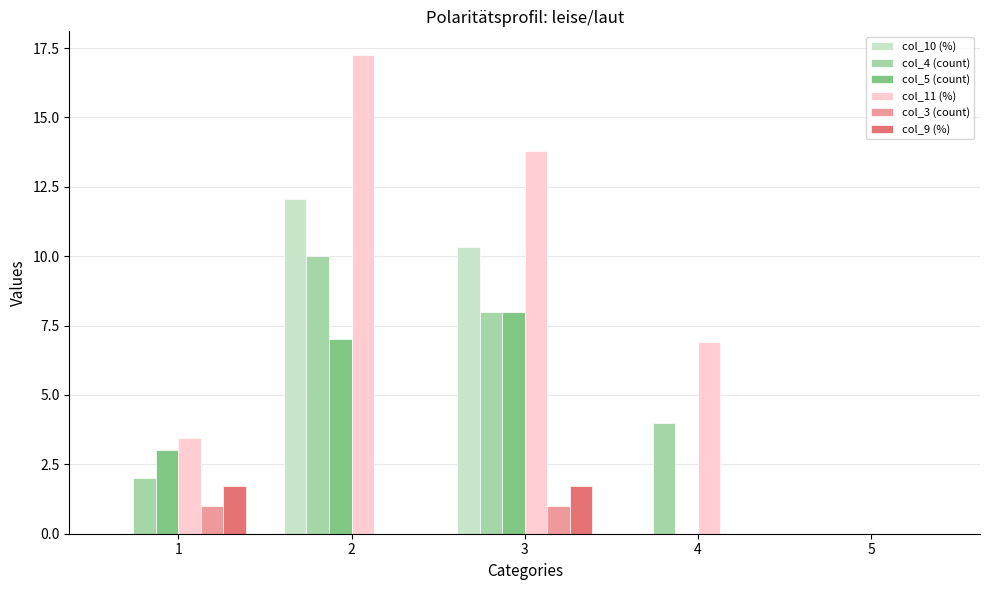

Reading left to right, what are all the values shown in this chart?

col_10 (%): 0.0	12.1	10.3	0.0	0.0
col_4 (count): 2.0	10.0	8.0	4.0	0.0
col_5 (count): 3.0	7.0	8.0	0.0	0.0
col_11 (%): 3.5	17.2	13.8	6.9	0.0
col_3 (count): 1.0	0.0	1.0	0.0	0.0
col_9 (%): 1.7	0.0	1.7	0.0	0.0